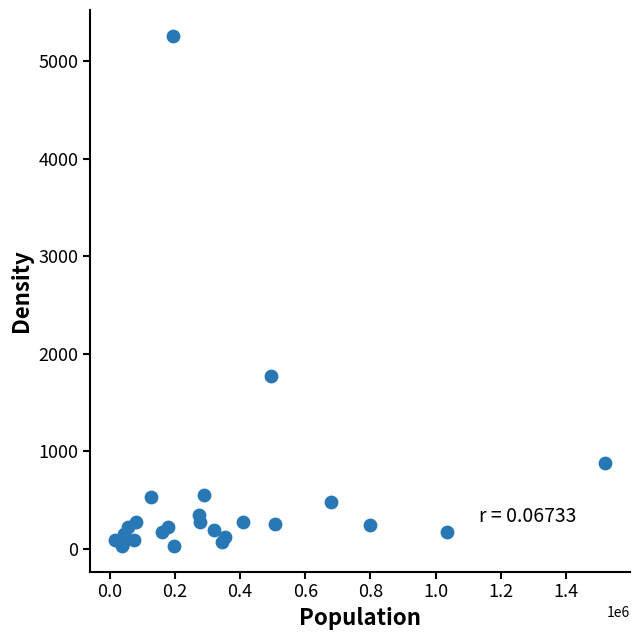

What Y value in the scatter plot is closest to 2646?

1771